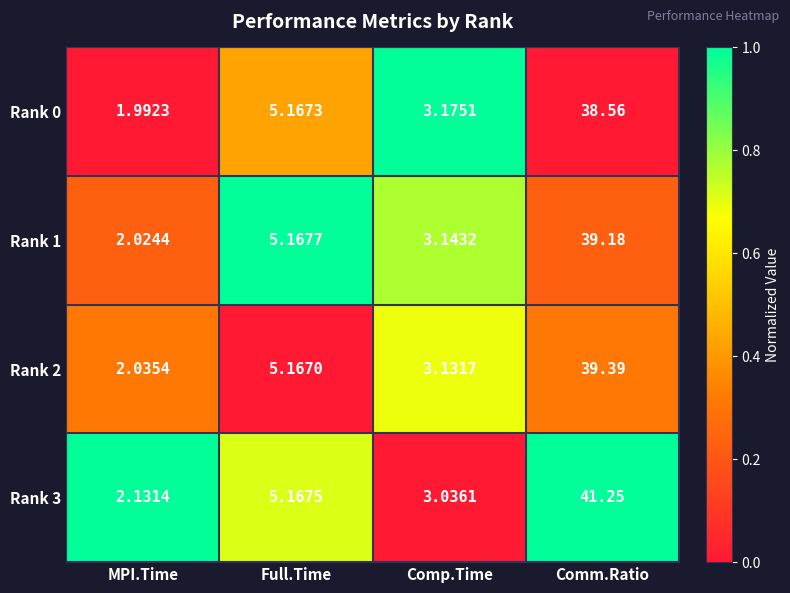

List the labels in order of Rank 2 value, largest first.

Comm.Ratio, Full.Time, Comp.Time, MPI.Time